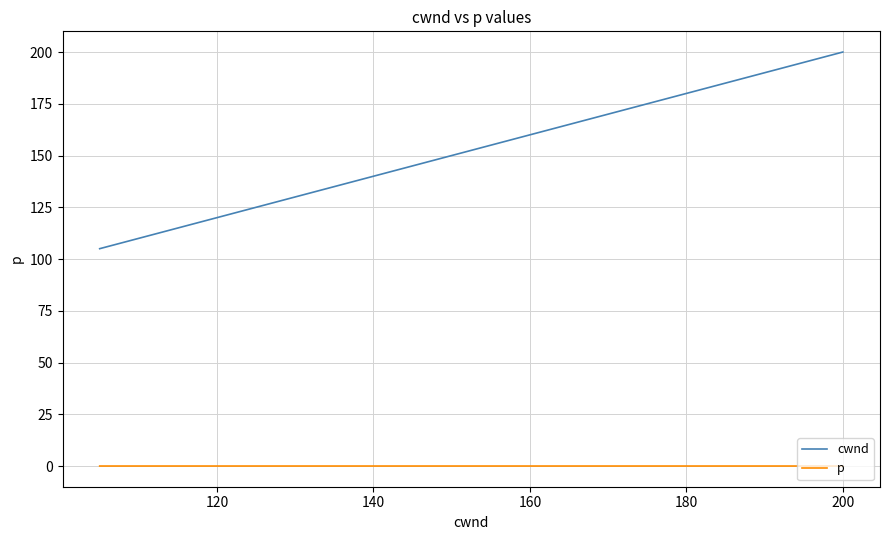

True or false: cwnd and p intersect in this chart.

False